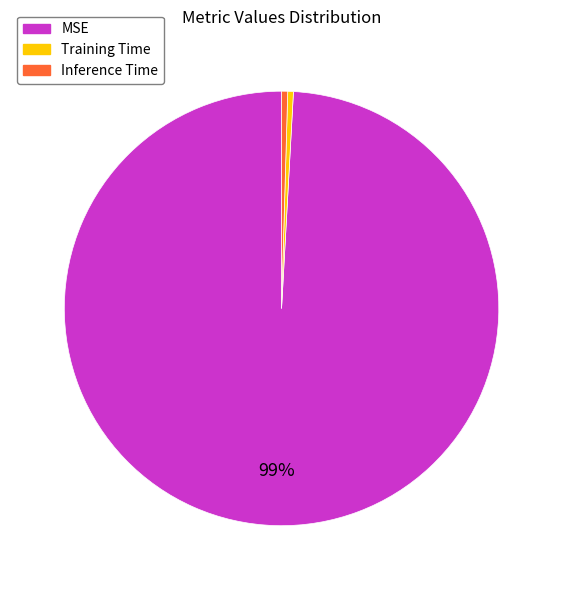

Combined, do Training Time and MSE account for over 50%?

Yes